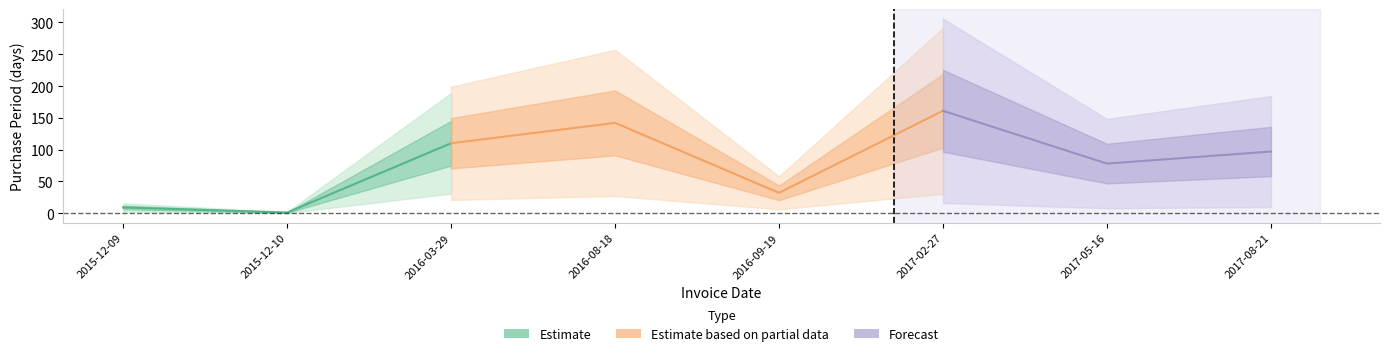

Where is the data nearest to the value 81?

2017-05-16